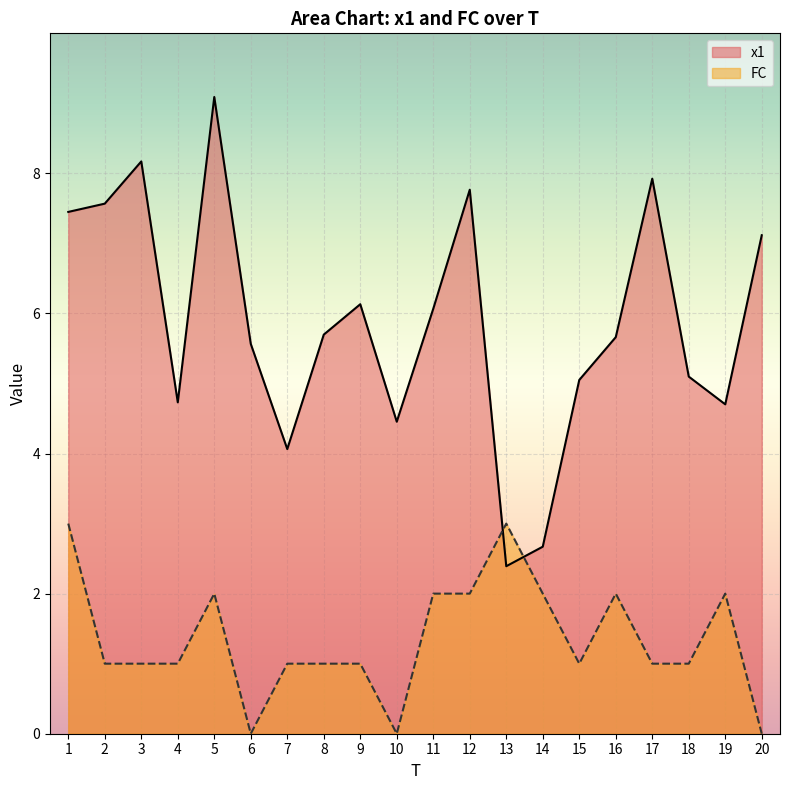

Which has a higher value, 7 or 14?

7